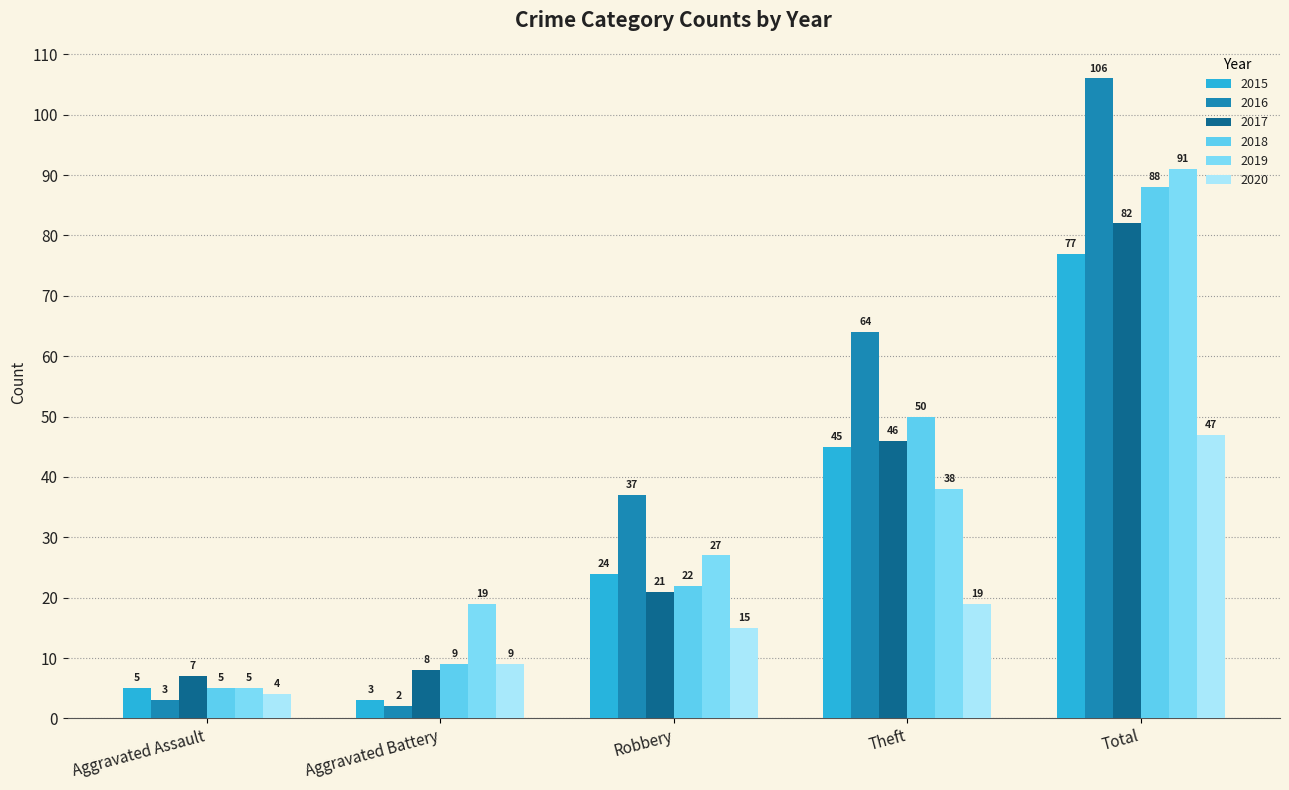

What is the label of the 5th bar from the left?

Total